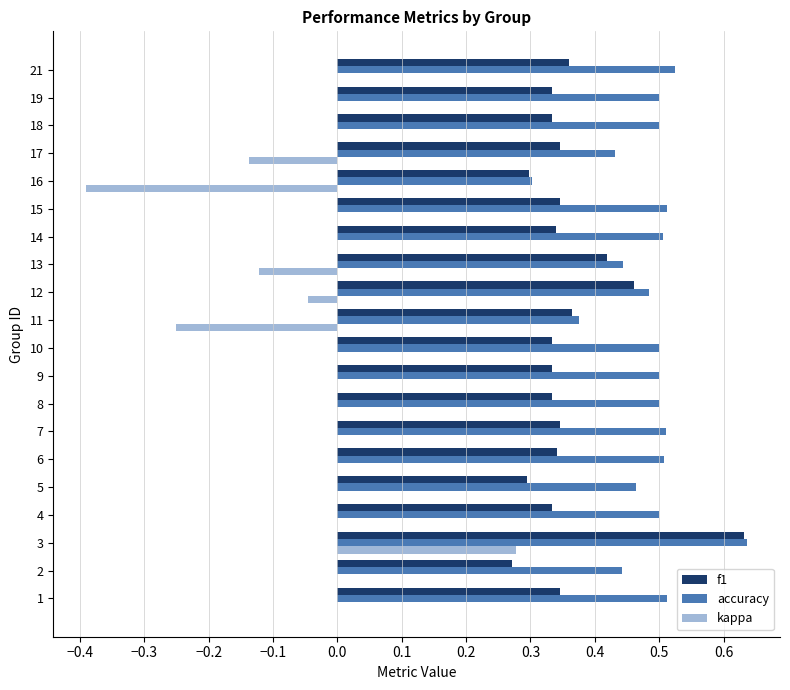

What is the sum of the f1 values at 17 and 3?

1.0